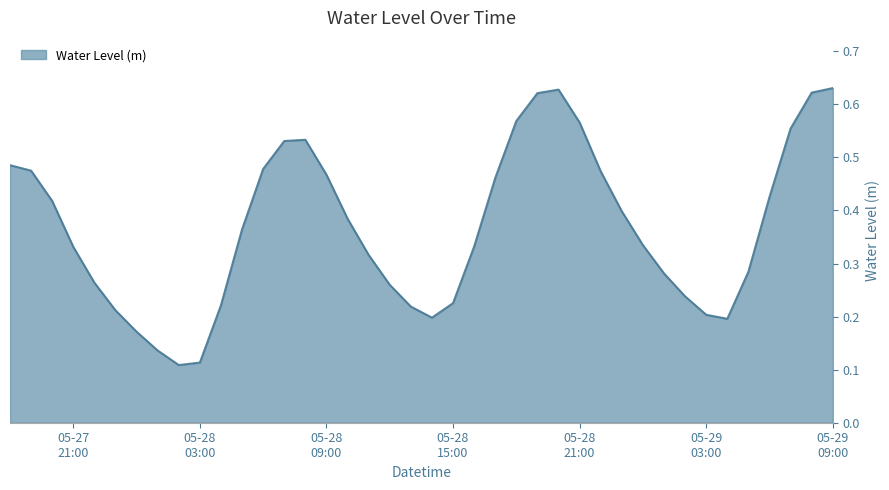

Where is the data nearest to the value 0?

2023-05-28 02:00:00